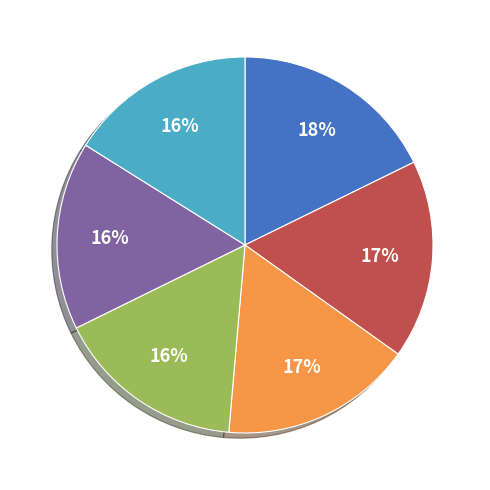

To the nearest percent, what is the difference between the largest and smallest slice percentages?

2%